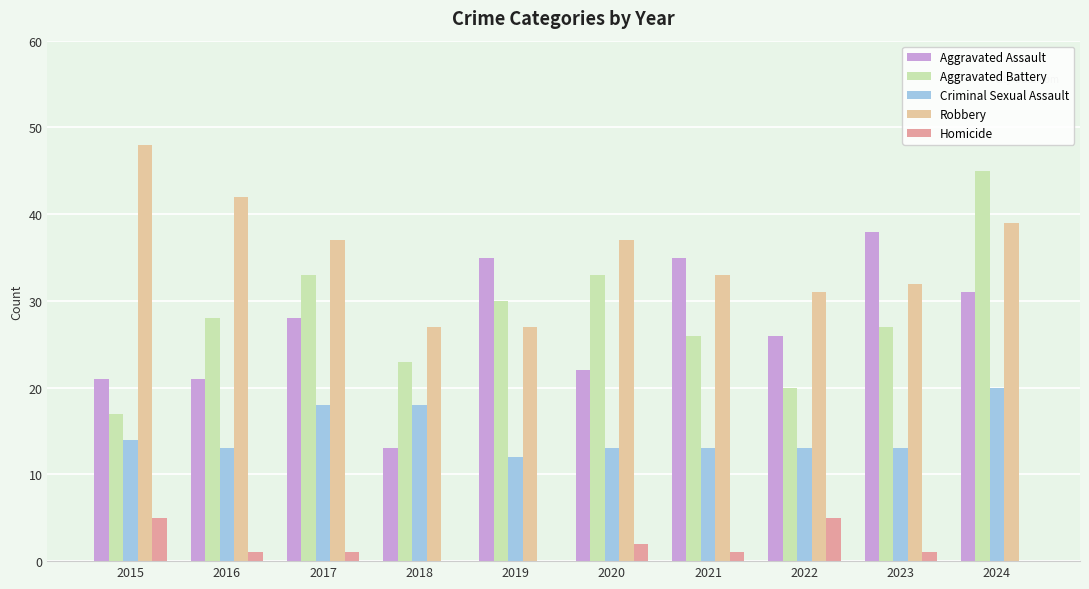

What is the greatest value displayed?

48